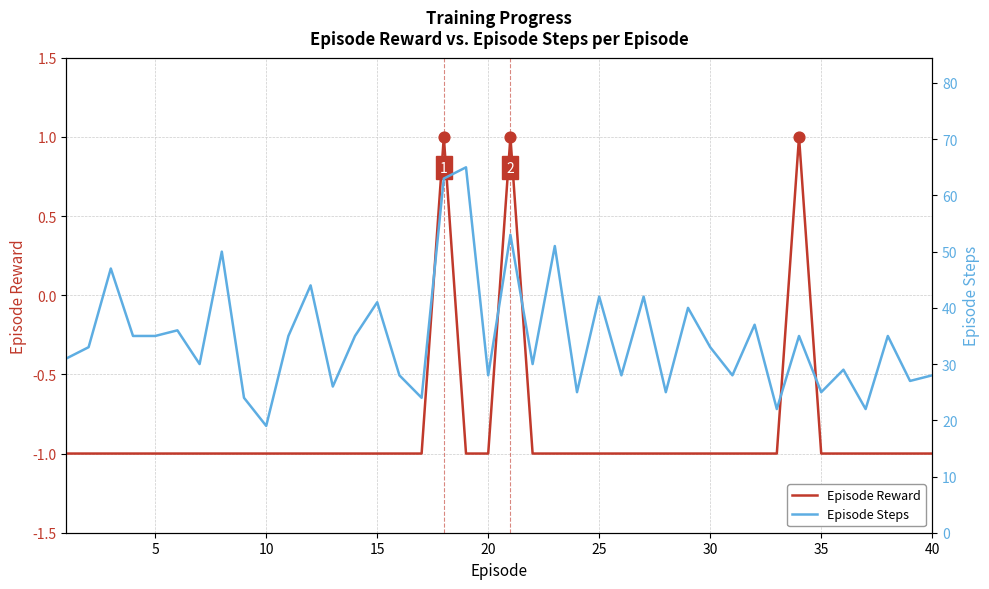

Which series has the largest total across all categories?

Episode Steps